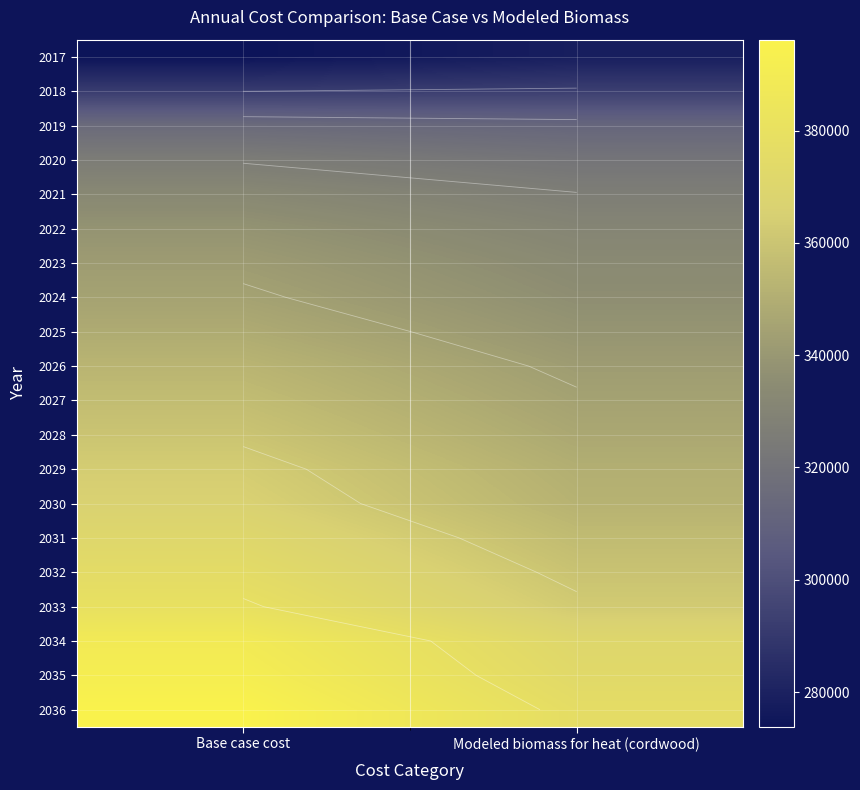

Which series has the largest total across all categories?

2036